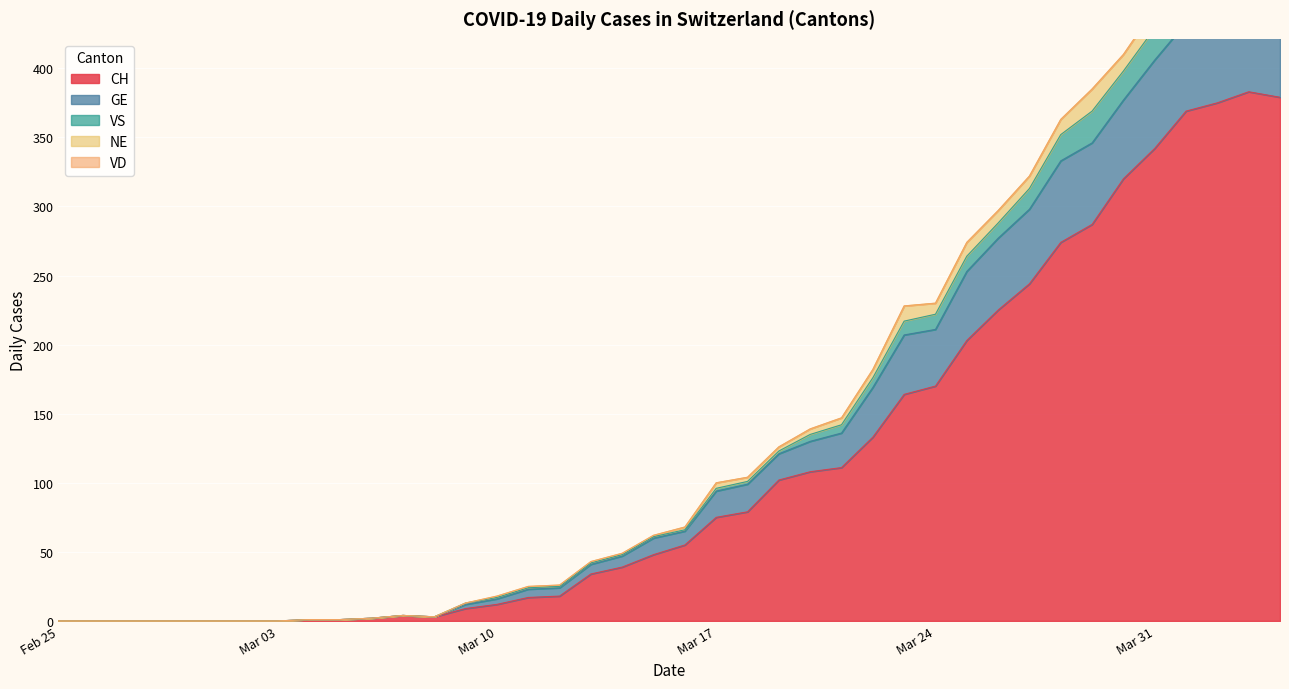

The CH series shows 342 at Mar 31. True or false?

True